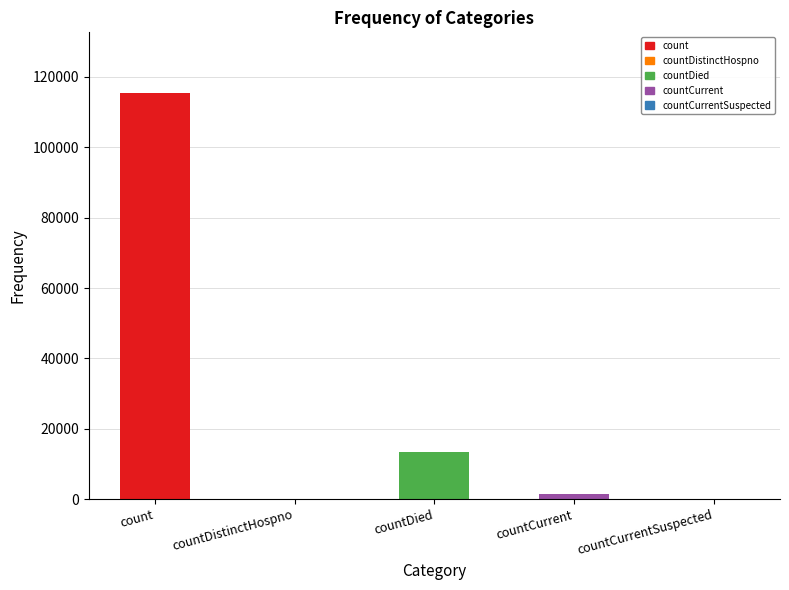

Are the bars horizontal?

No